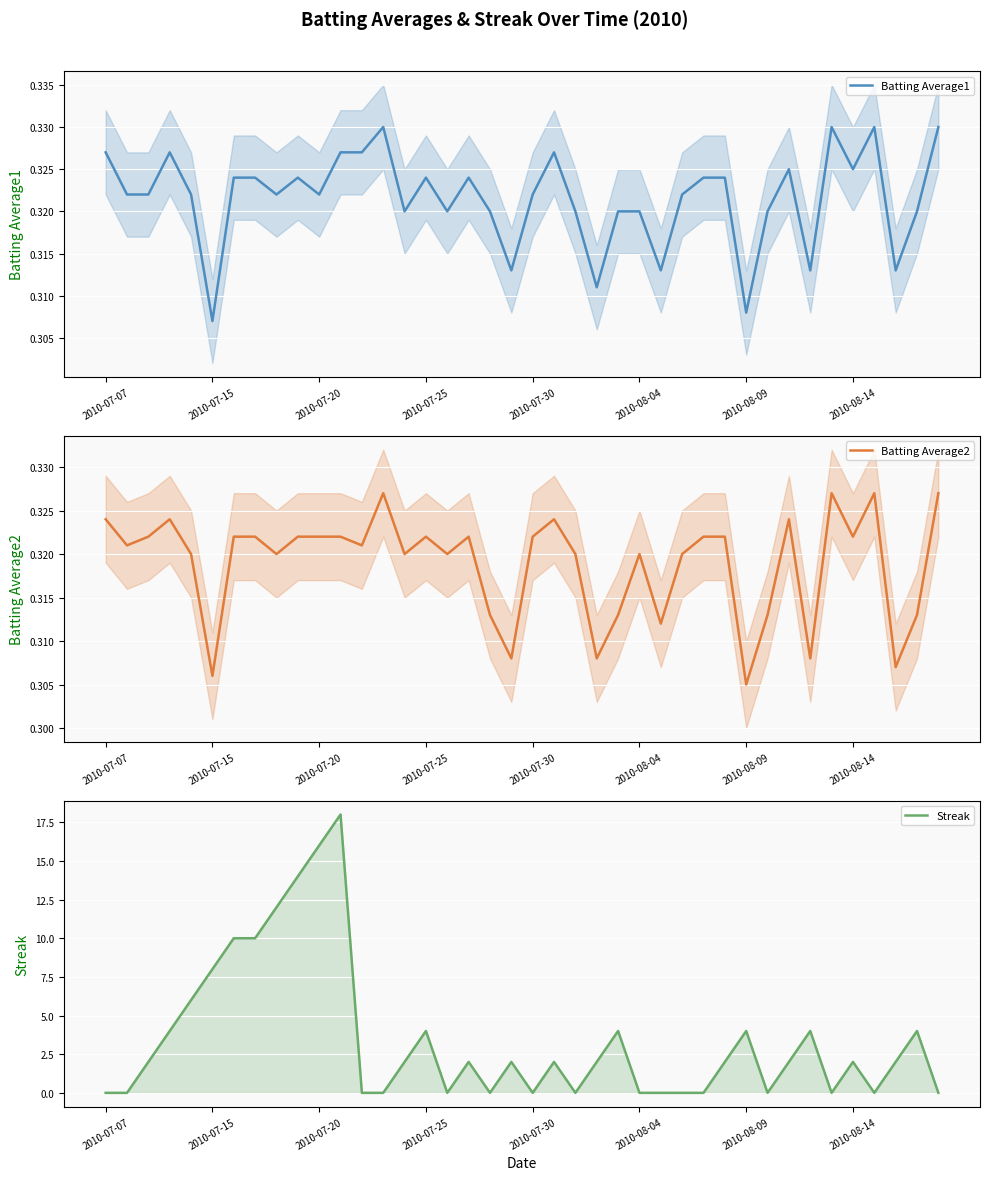

What is the average value of the Streak series?

3.5